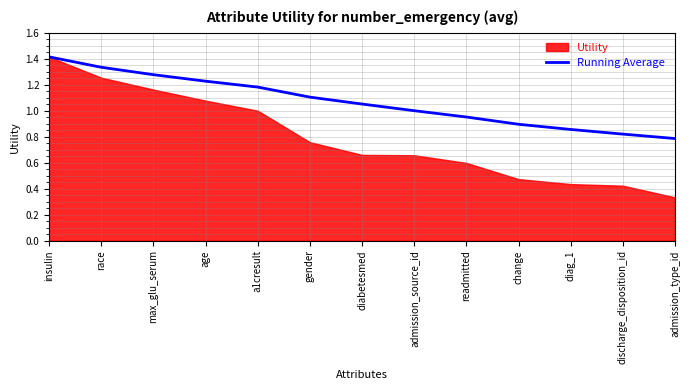

How many lines are shown in the chart?

1